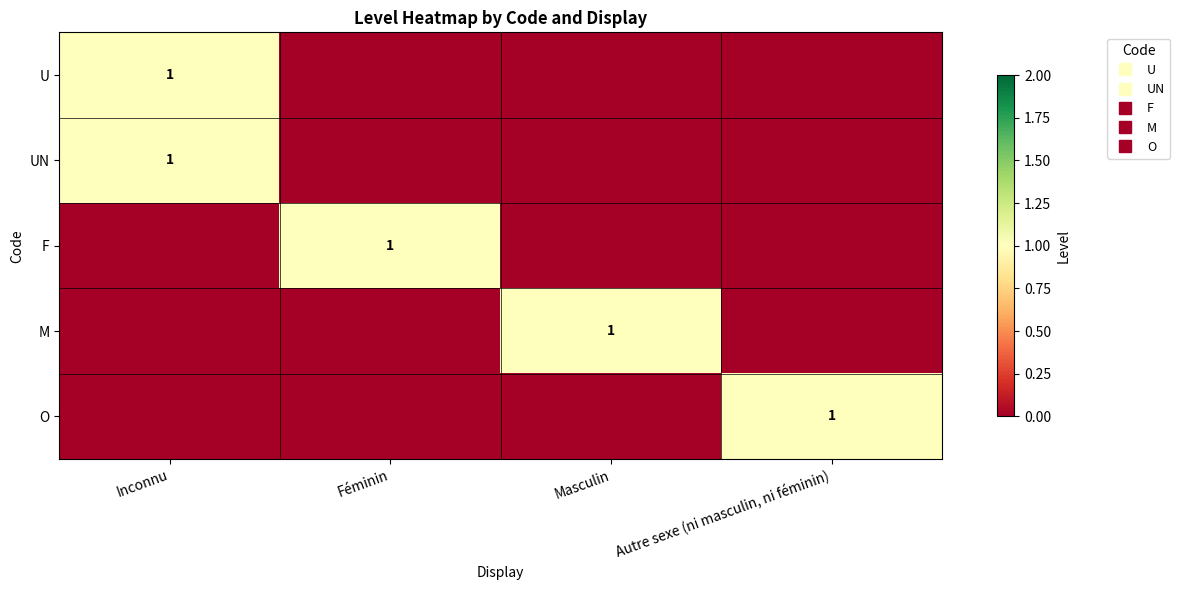

Which series changed the most between Inconnu and Féminin?

U